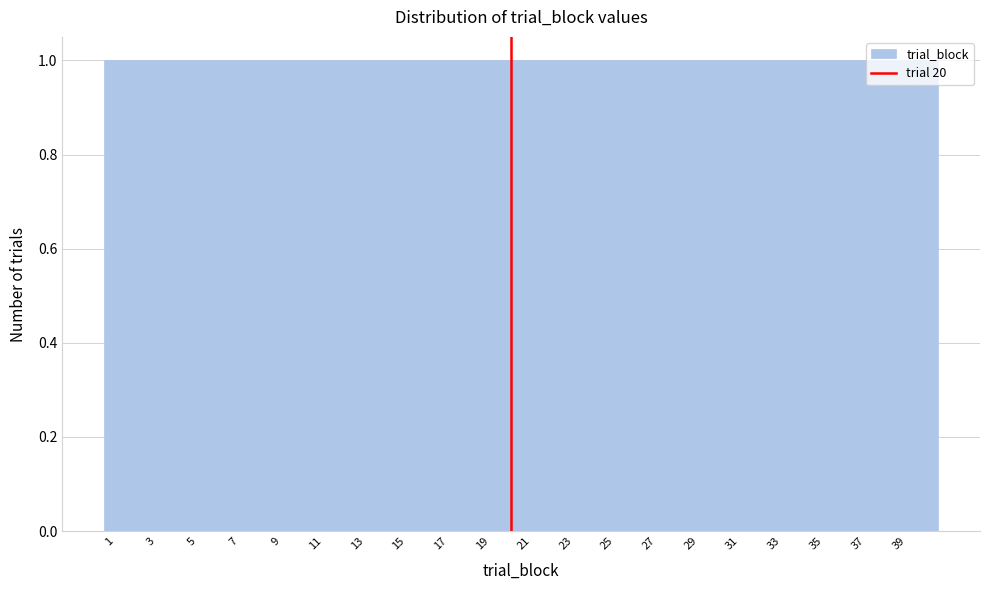

Reading left to right, transcribe this chart: for each bar, give the range it covers on the x-axis and its height. Neither the bar edges nor the heights are printed on the chart, so give them approximately, as read against the axes.

0.5 to 1.5: 1
1.5 to 2.5: 1
2.5 to 3.5: 1
3.5 to 4.5: 1
4.5 to 5.5: 1
5.5 to 6.5: 1
6.5 to 7.5: 1
7.5 to 8.5: 1
8.5 to 9.5: 1
9.5 to 10.5: 1
10.5 to 11.5: 1
11.5 to 12.5: 1
12.5 to 13.5: 1
13.5 to 14.5: 1
14.5 to 15.5: 1
15.5 to 16.5: 1
16.5 to 17.5: 1
17.5 to 18.5: 1
18.5 to 19.5: 1
19.5 to 20.5: 1
20.5 to 21.5: 1
21.5 to 22.5: 1
22.5 to 23.5: 1
23.5 to 24.5: 1
24.5 to 25.5: 1
25.5 to 26.5: 1
26.5 to 27.5: 1
27.5 to 28.5: 1
28.5 to 29.5: 1
29.5 to 30.5: 1
30.5 to 31.5: 1
31.5 to 32.5: 1
32.5 to 33.5: 1
33.5 to 34.5: 1
34.5 to 35.5: 1
35.5 to 36.5: 1
36.5 to 37.5: 1
37.5 to 38.5: 1
38.5 to 39.5: 1
39.5 to 40.5: 1